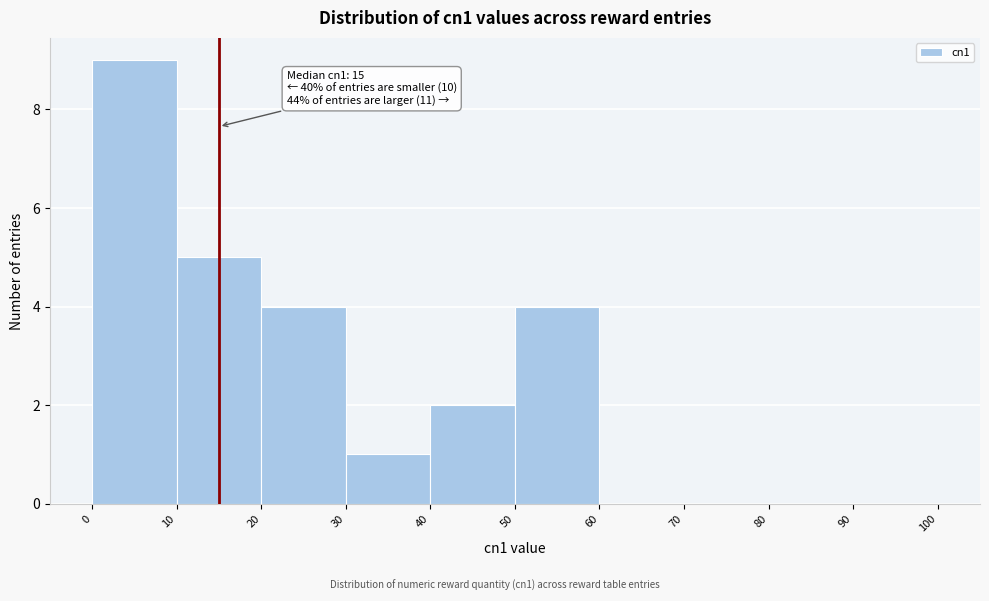

Which range on the x-axis has the tallest bar?

0 to 10